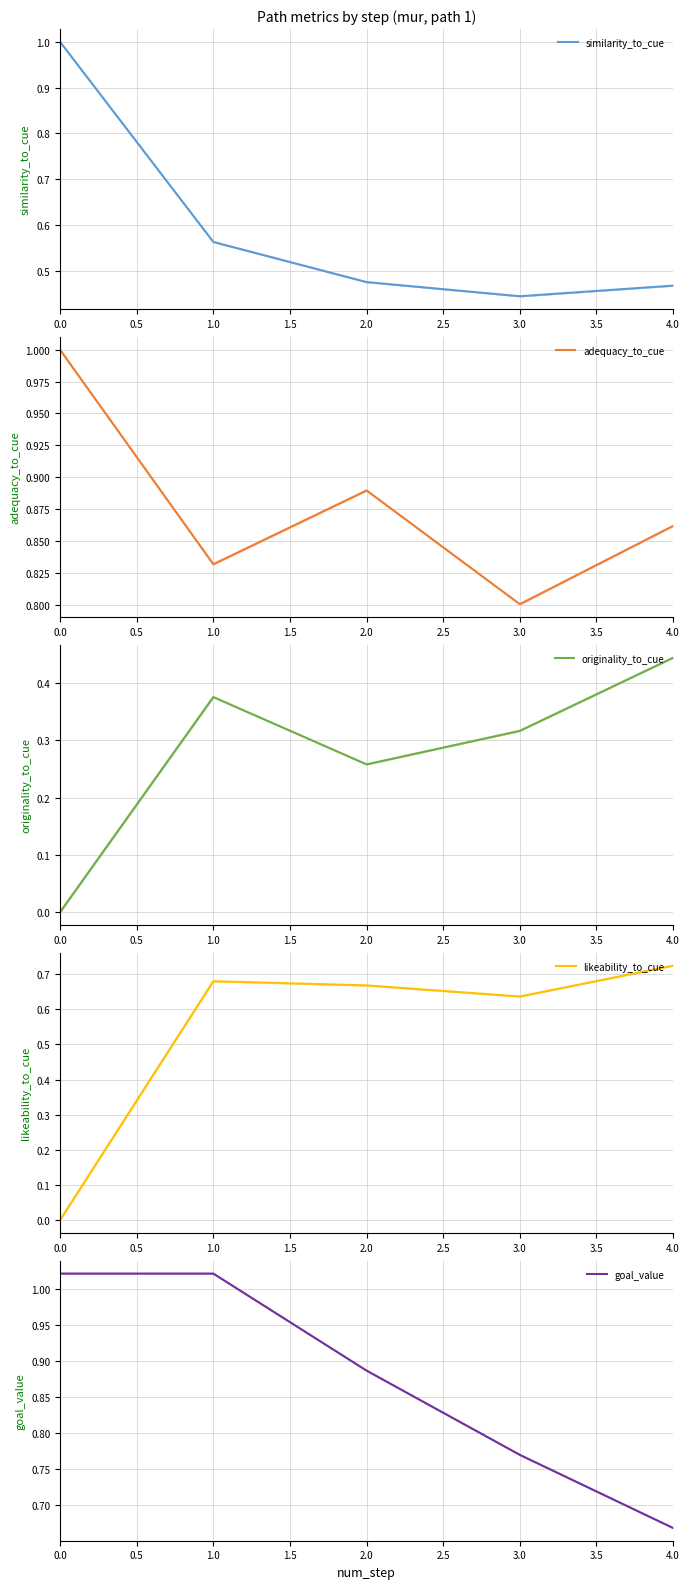

What is the difference between the second highest and second lowest values in the goal_value series?

0.3